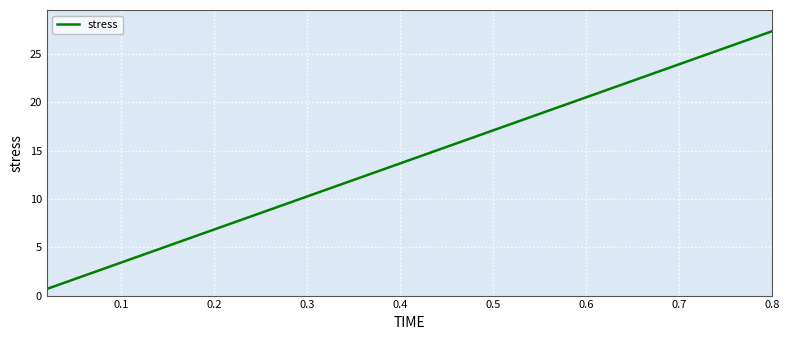

How many values exceed 14?

20